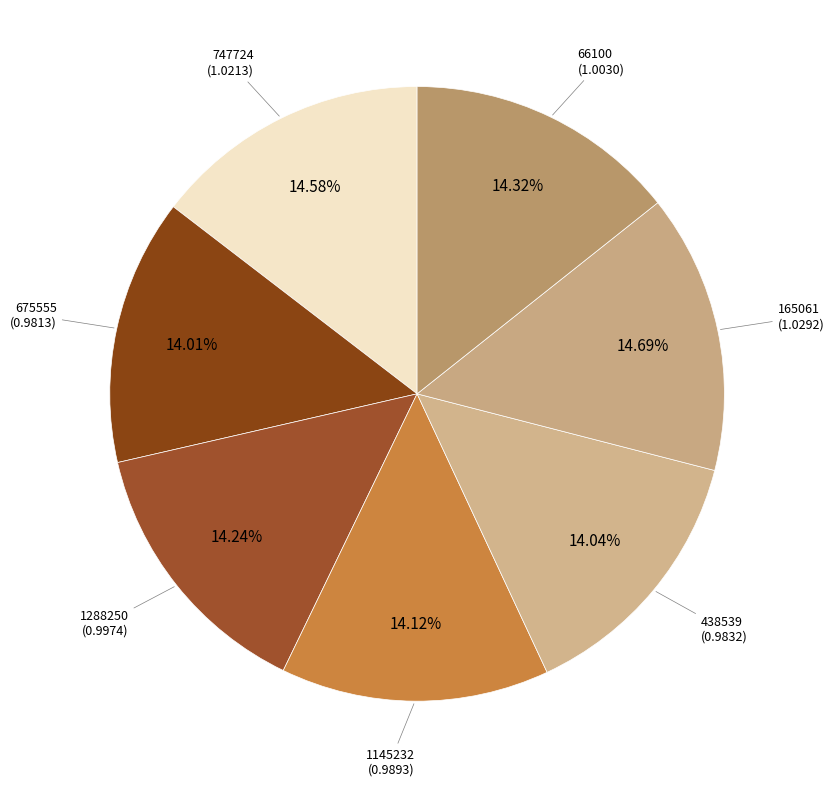

How many slices are in this pie chart?

7